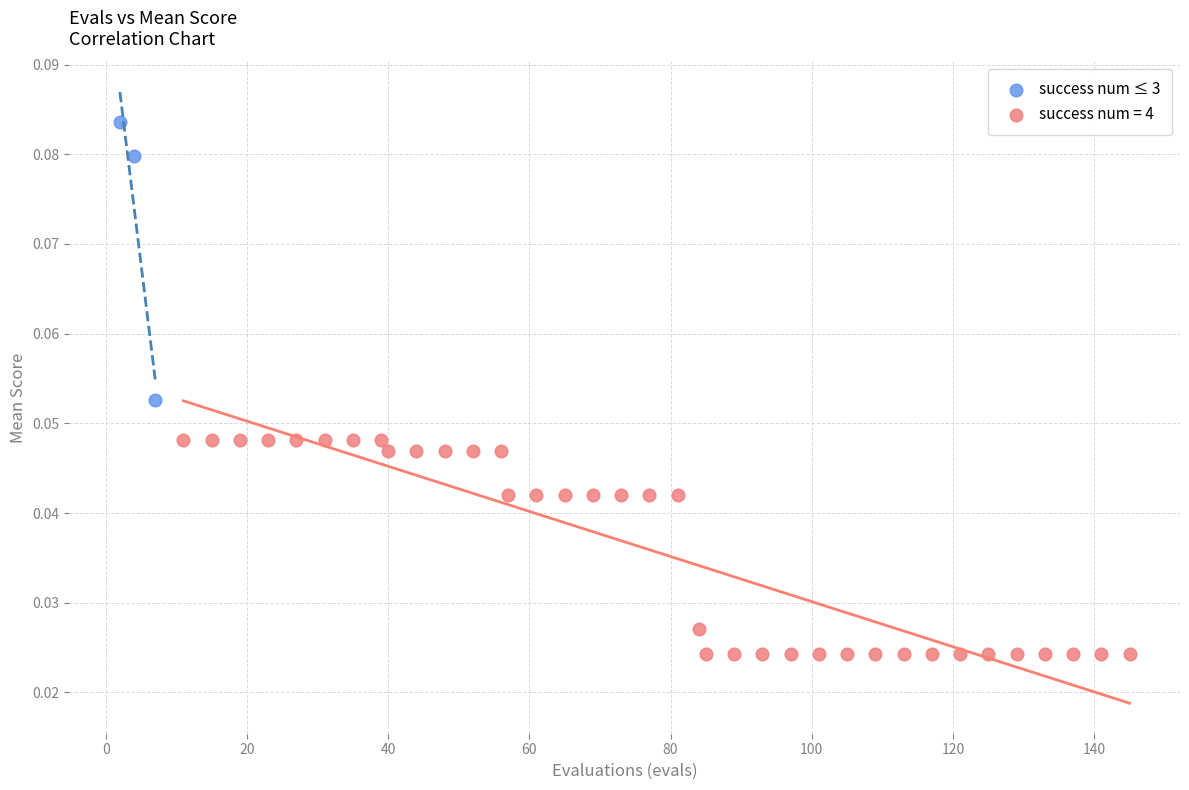

Which series contains the lowest Y value?

success num = 4